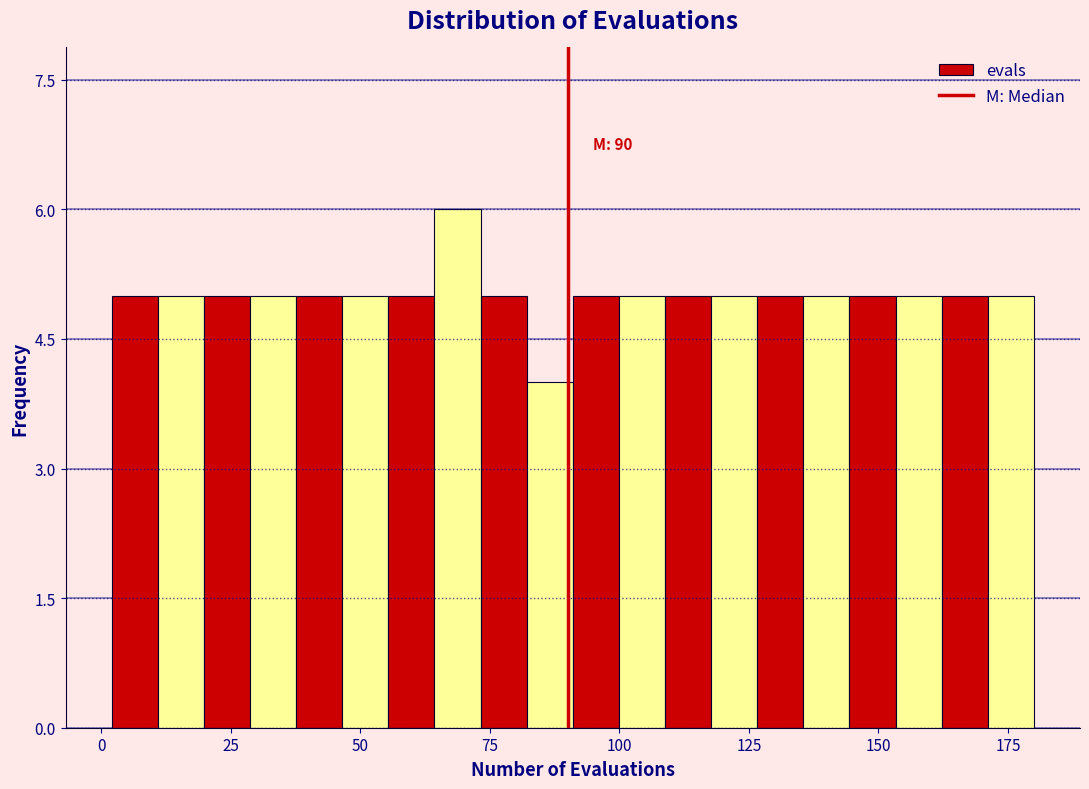

Around what value on the x-axis is the tallest bar? Give the approximate position of its centre, as read against the axis.

70